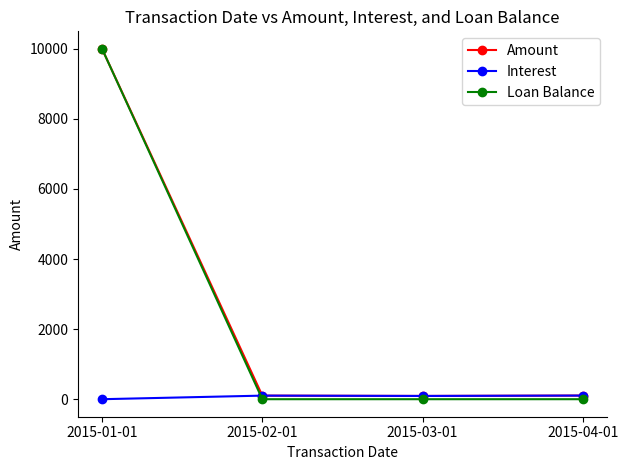

What value does the Interest series have at 2015-02-01?

102.1